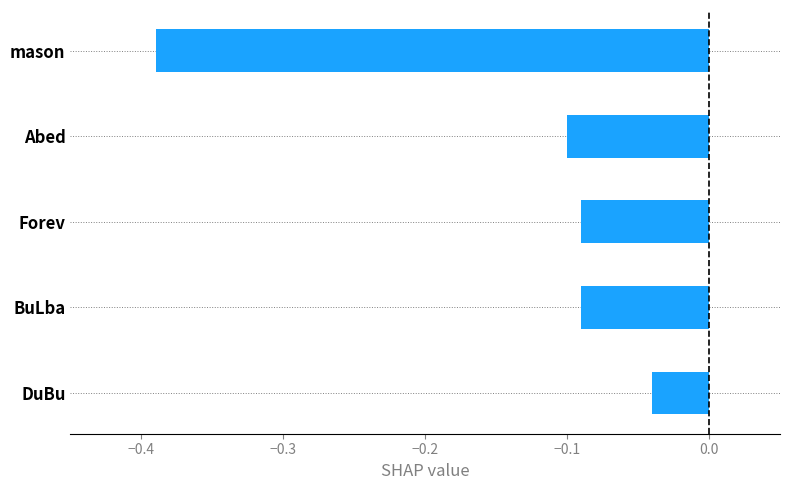

What is the difference between the second highest and minimum values?

0.3